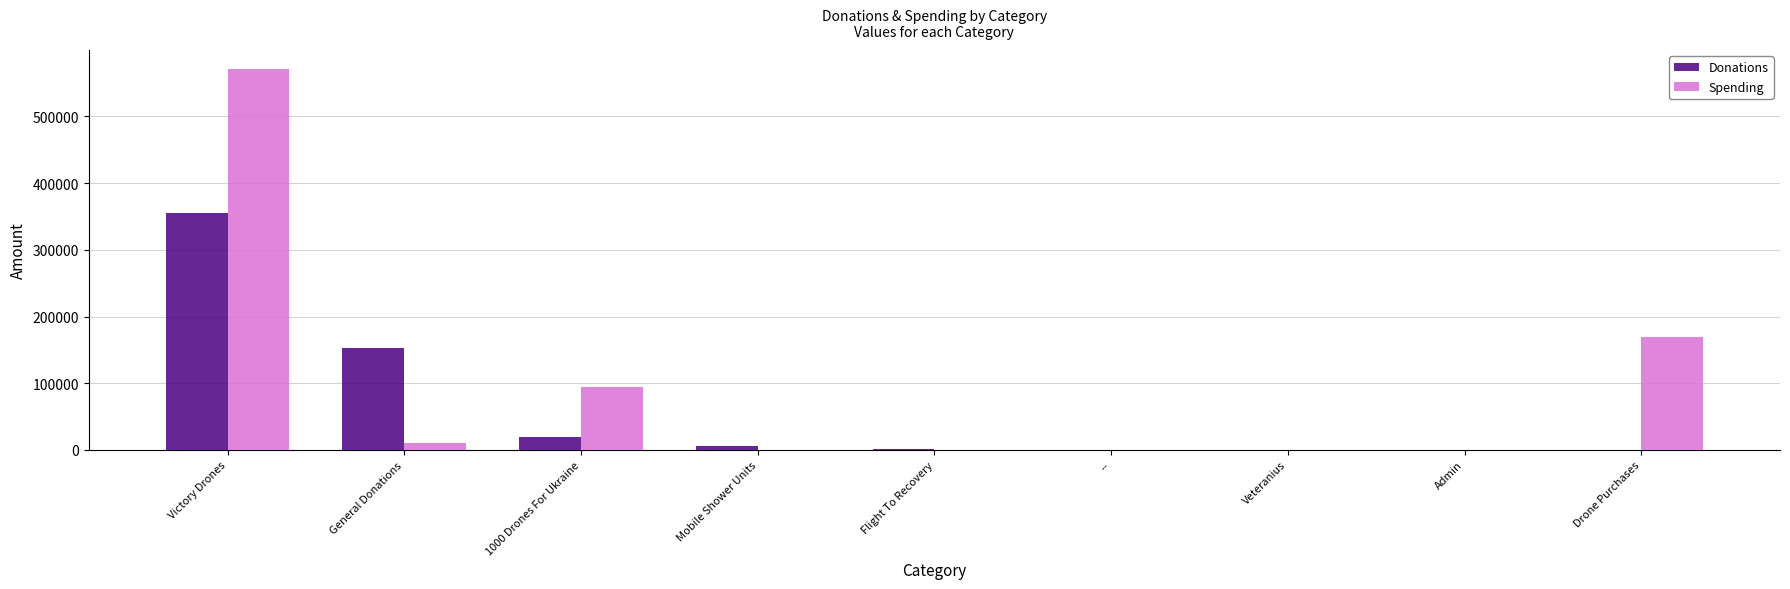

Where does the Donations series first go above 1401?

Victory Drones